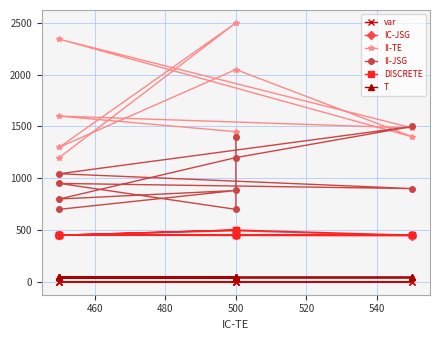

True or false: IC-JSG and DISCRETE intersect in this chart.

False